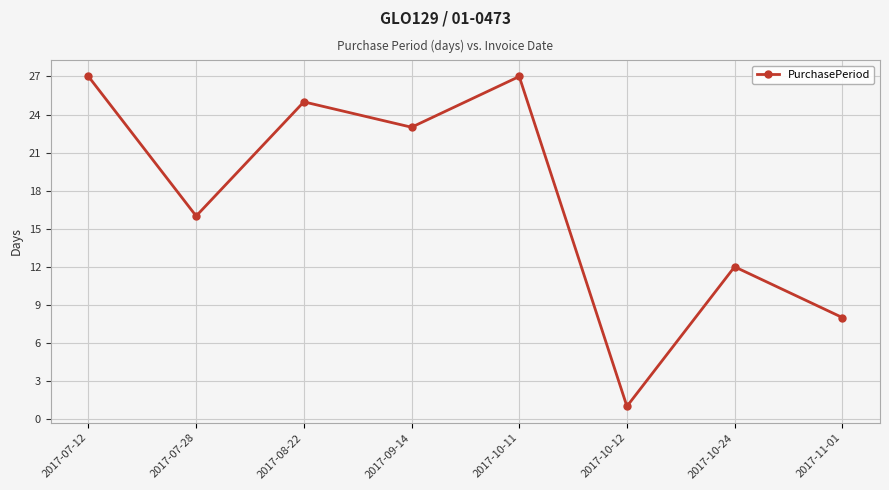

Between 2017-11-01 and 2017-10-24, which is larger?

2017-10-24